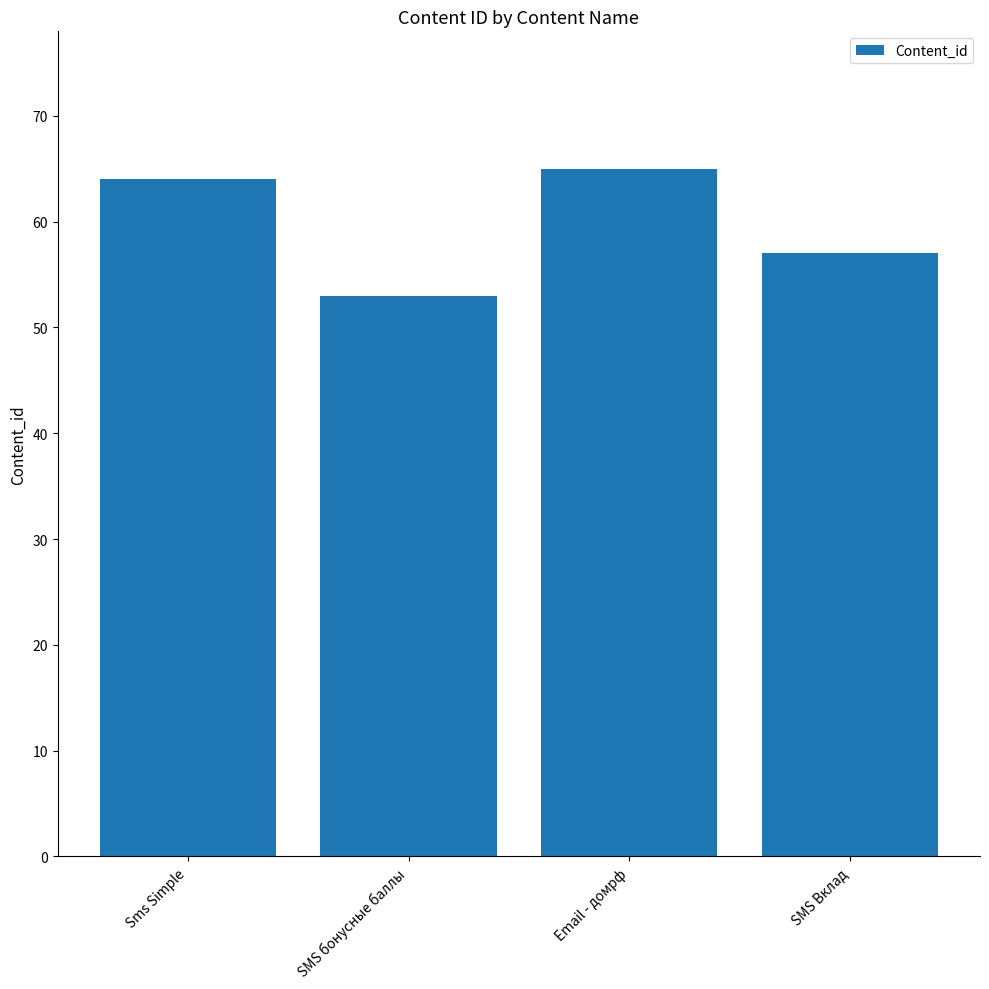

Between SMS Вклад and Email - домрф, which is larger?

Email - домрф